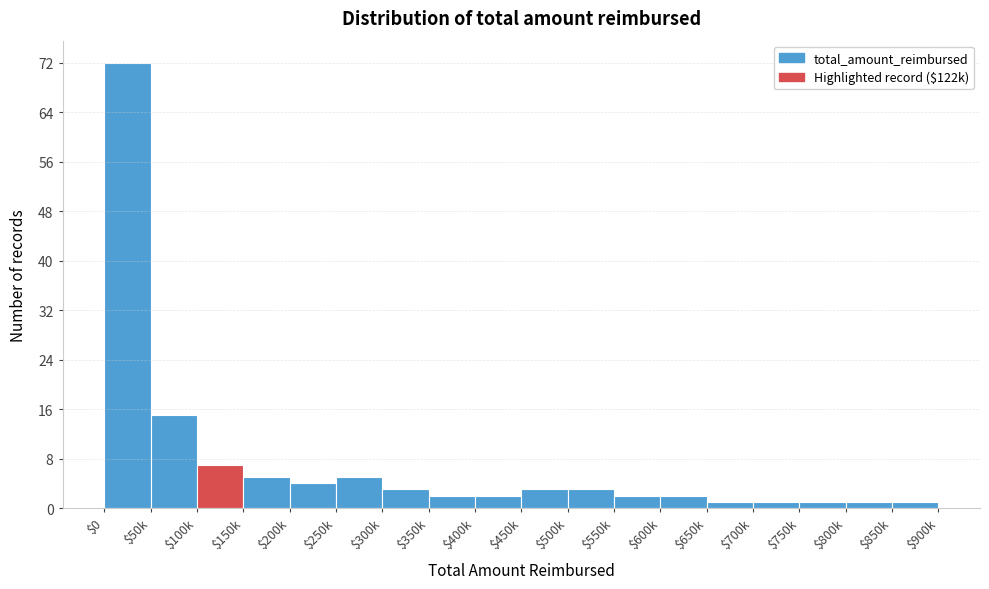

Reading left to right, transcribe all the data shown in this chart.

72	15	7	5	4	5	3	2	2	3	3	2	2	1	1	1	1	1